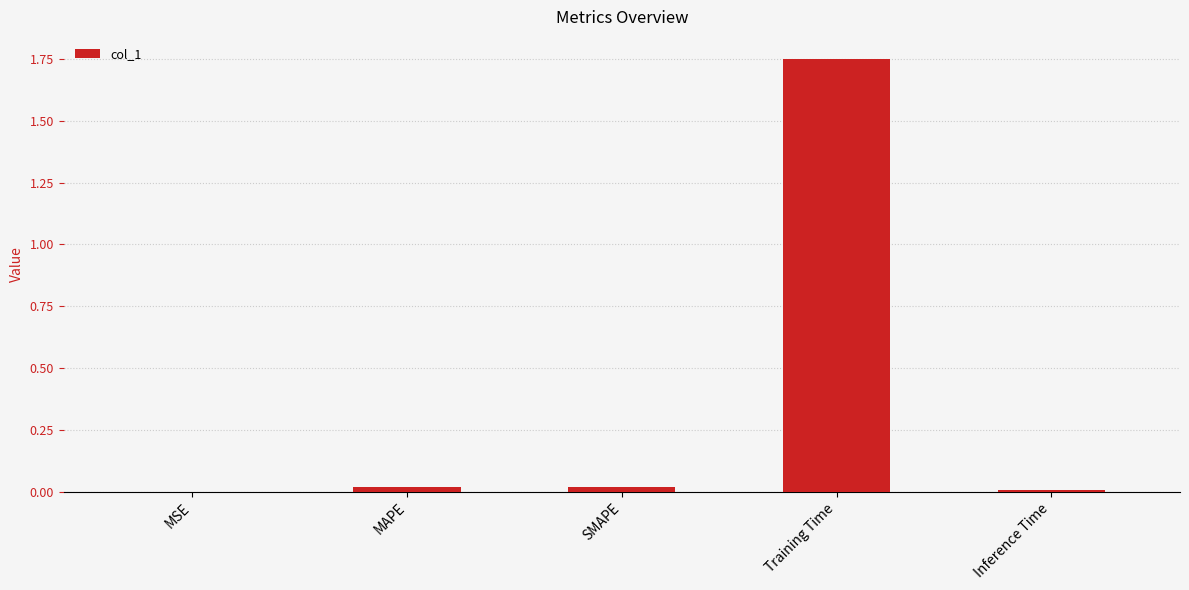

Is it true that the value at Inference Time is 0.0?

True